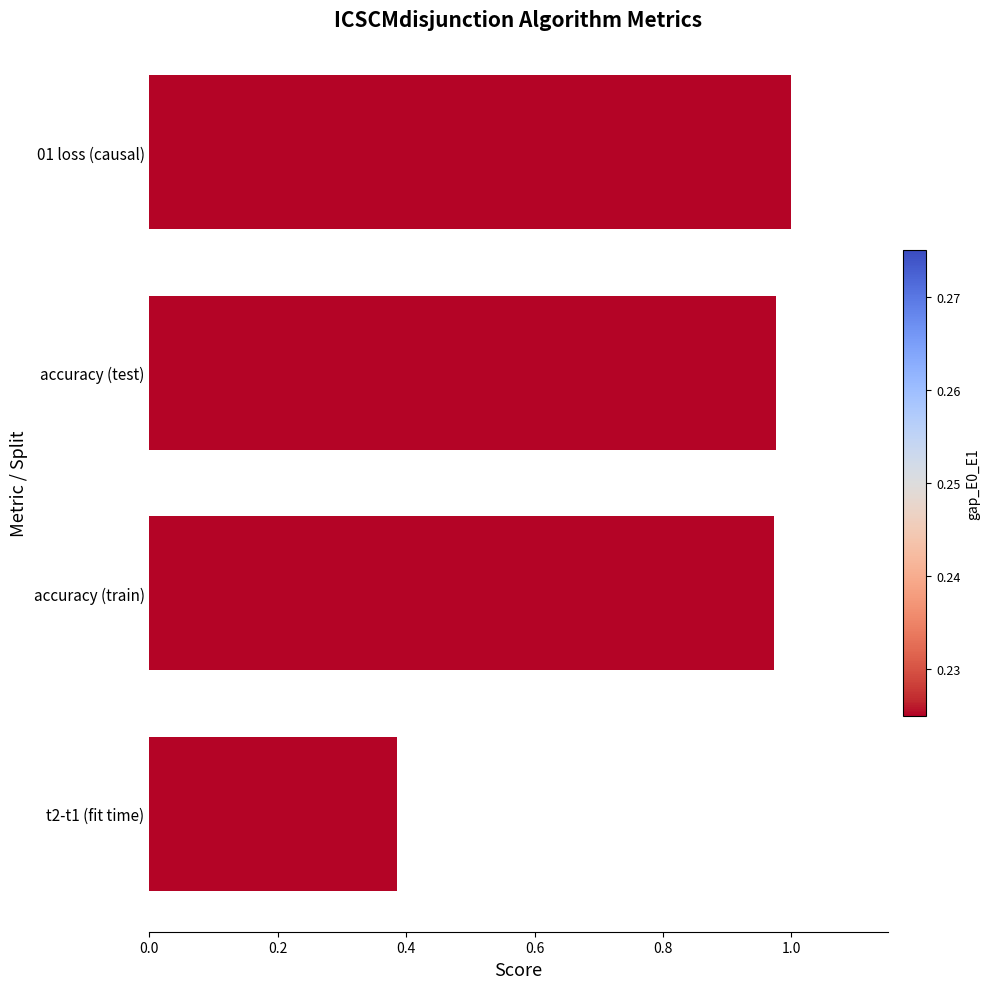

What is the sum of all values?

3.3